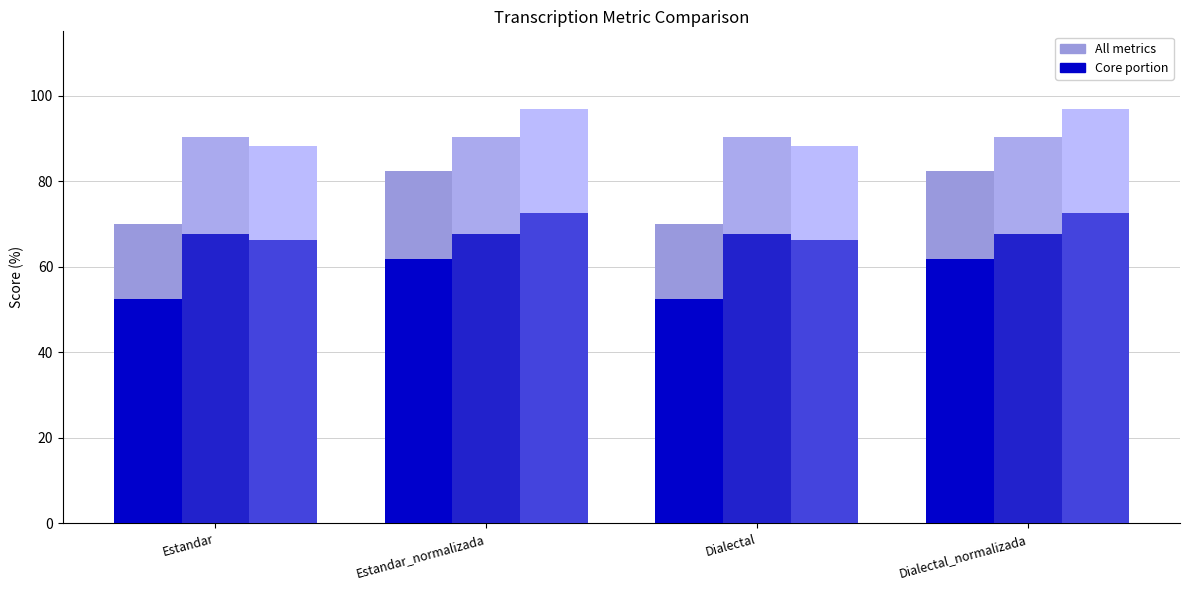

Are the bars horizontal?

No